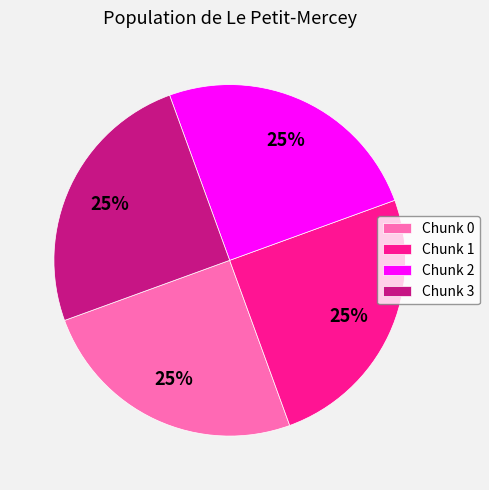

To the nearest percent, what is the combined percentage of Chunk 3 and Chunk 0?

50%